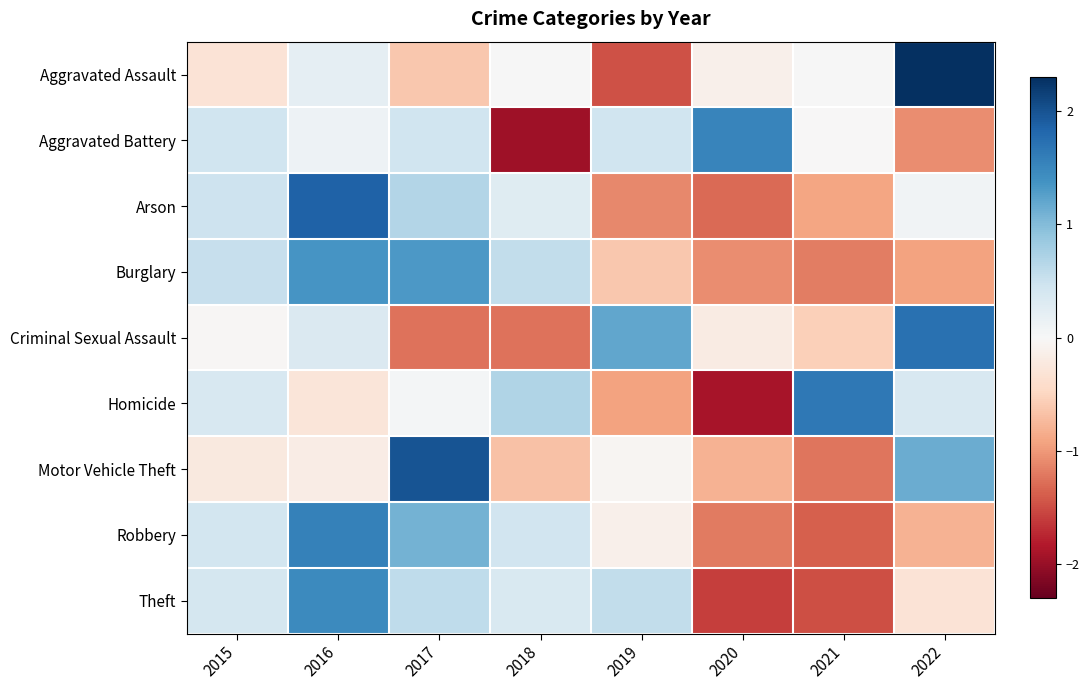

What is the spread (max minus min) of values at 2018?

2.6